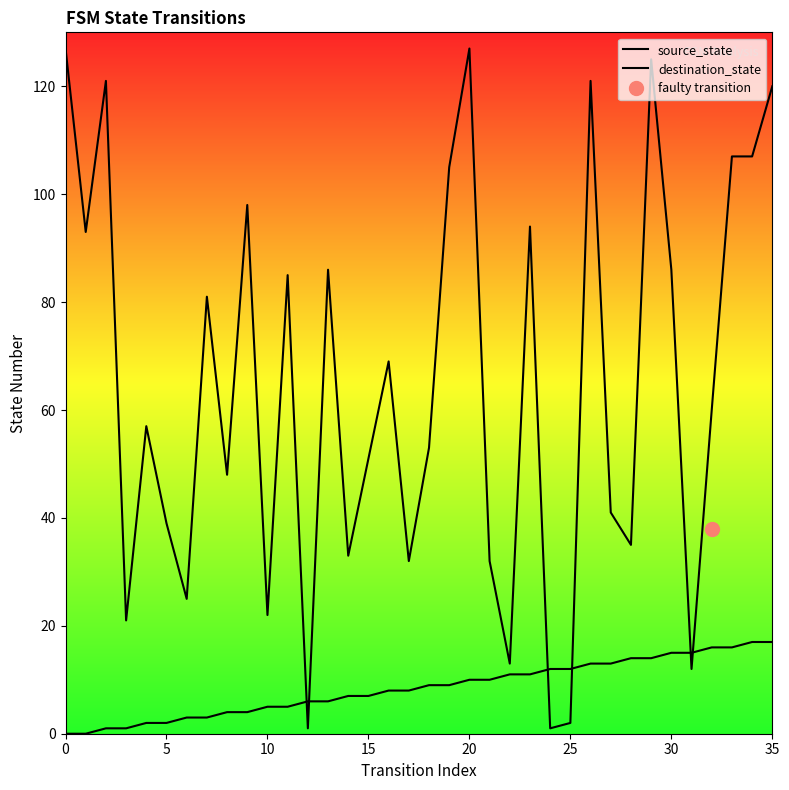

What is the difference between the maximum and minimum values in the source_state series?

17